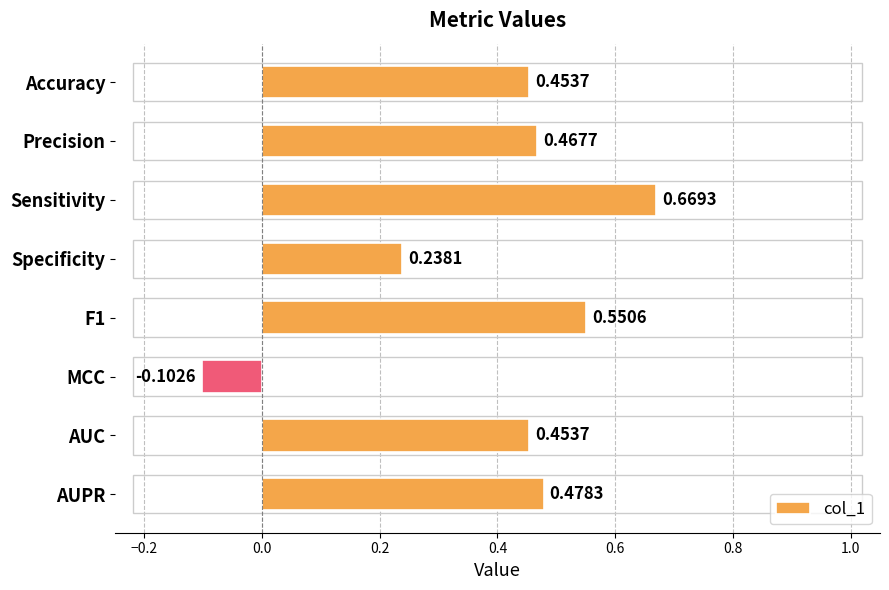

At which category does the chart reach its minimum across all series?

MCC